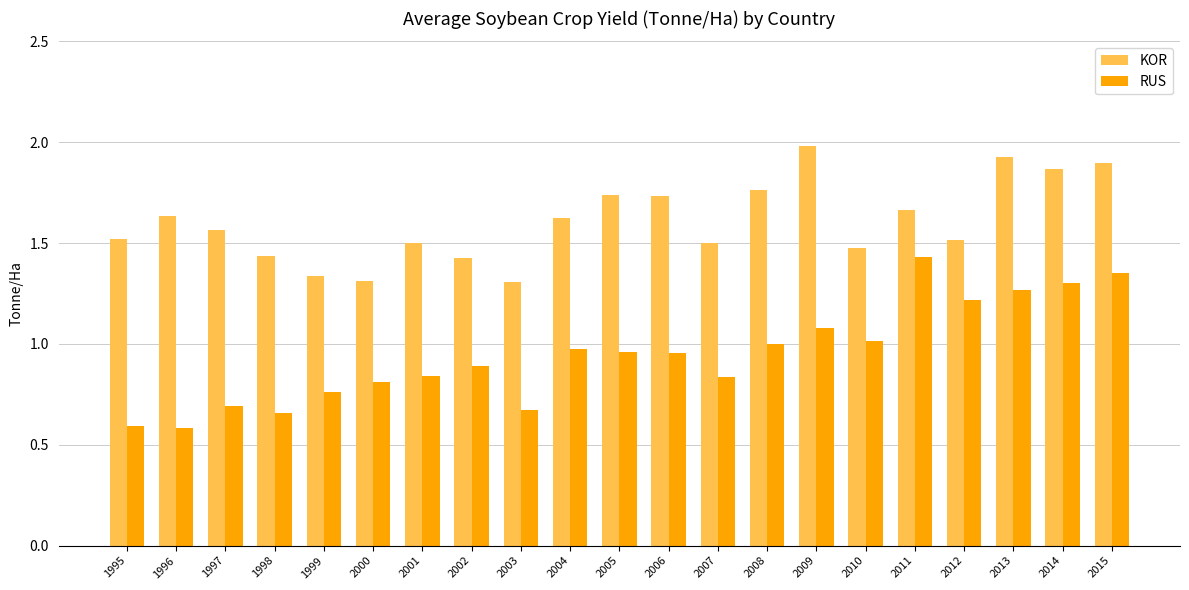

What is the total value across all series at 2004?

2.6